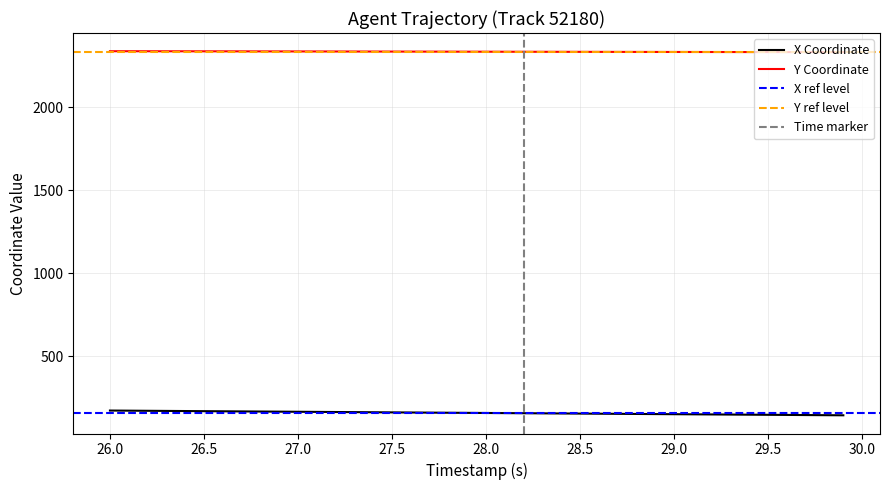

True or false: Y Coordinate and X Coordinate cross at least once.

False